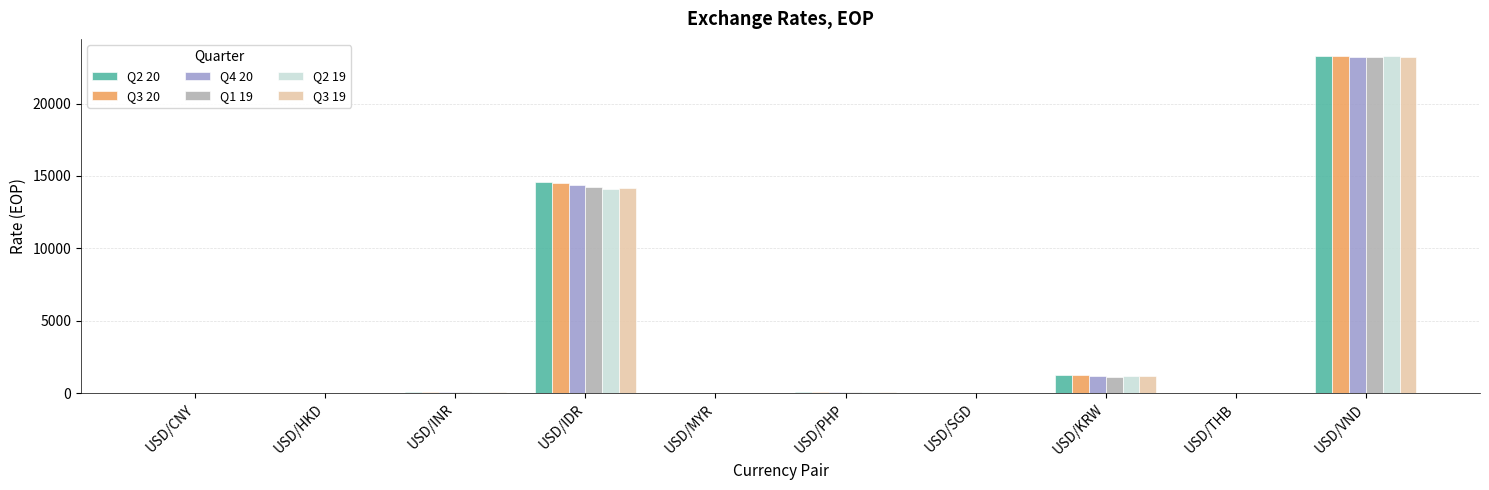

Which series has the widest spread of values?

Q2 19